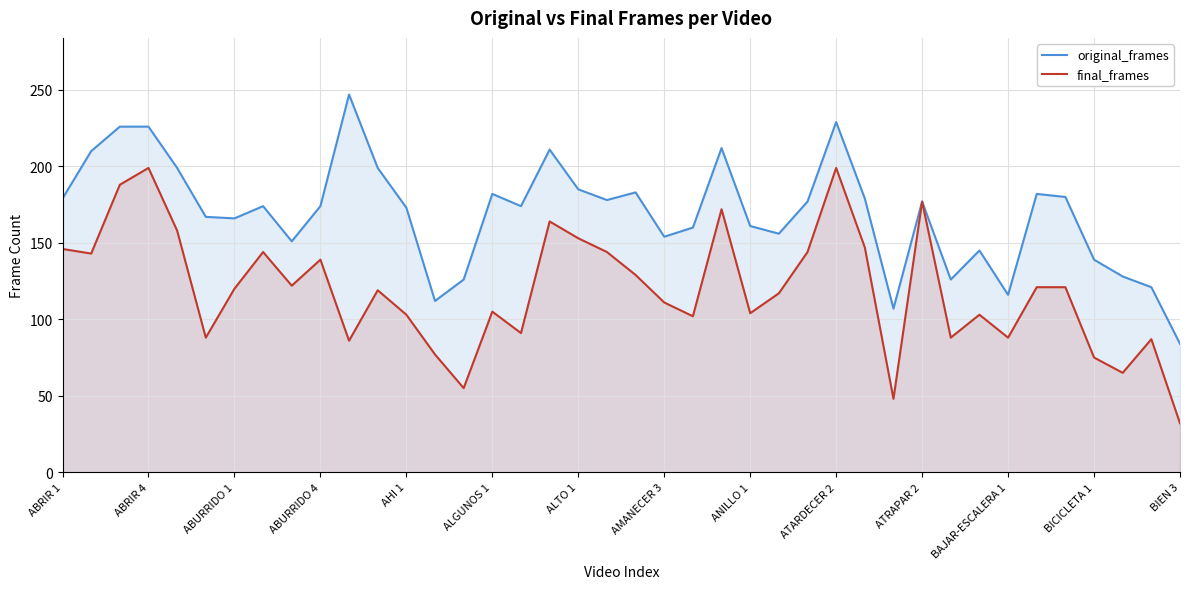

The value of original_frames at 25 is 252. True or false?

False